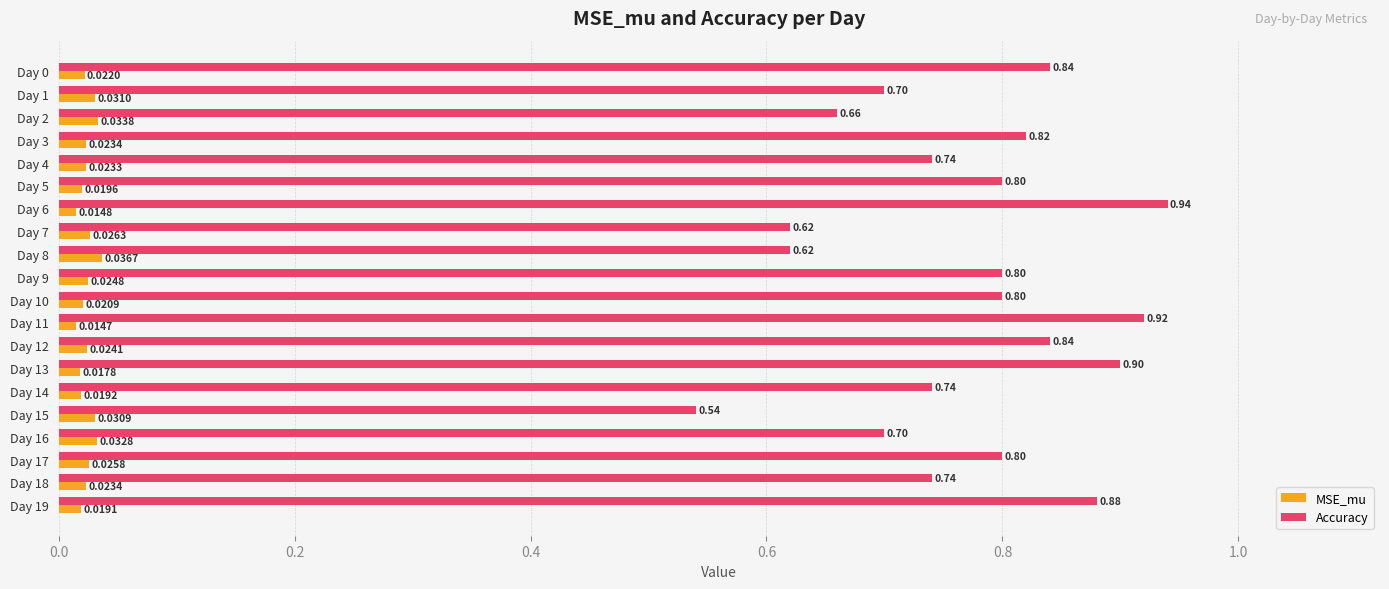

At which category is the sum across all series the highest?

Day 6